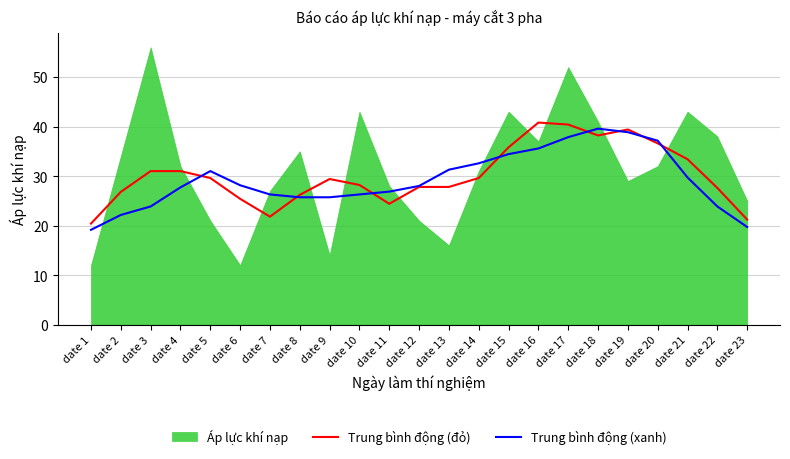

What is the value of the Trung bình động (đỏ) point at the 1st from the left?

20.4